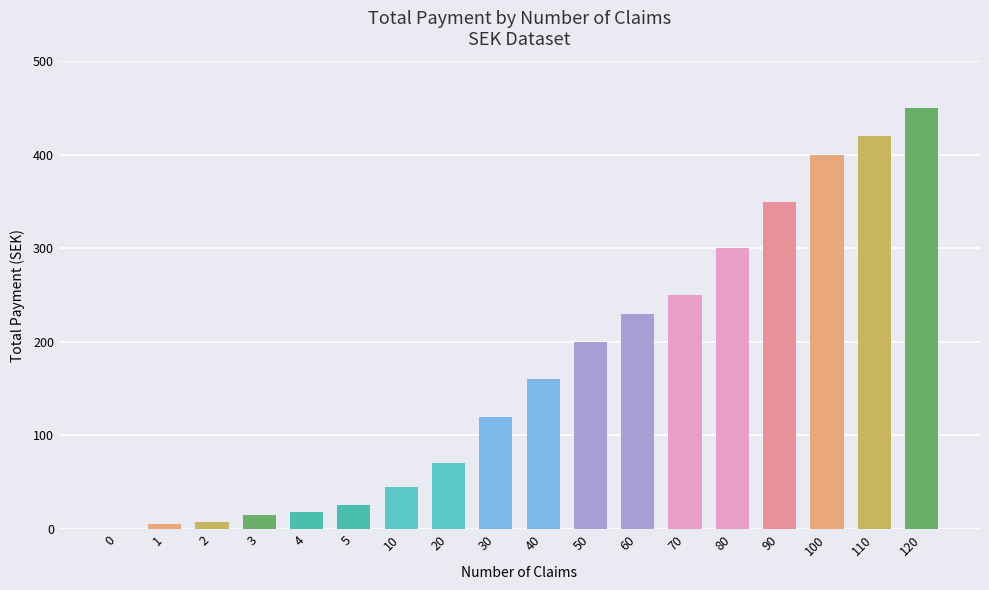

Reading left to right, list all the values displayed in this chart.

0=0	1=5	2=7	3=15	4=18	5=25	10=45	20=70	30=120	40=160	50=200	60=230	70=250	80=300	90=350	100=400	110=420	120=450